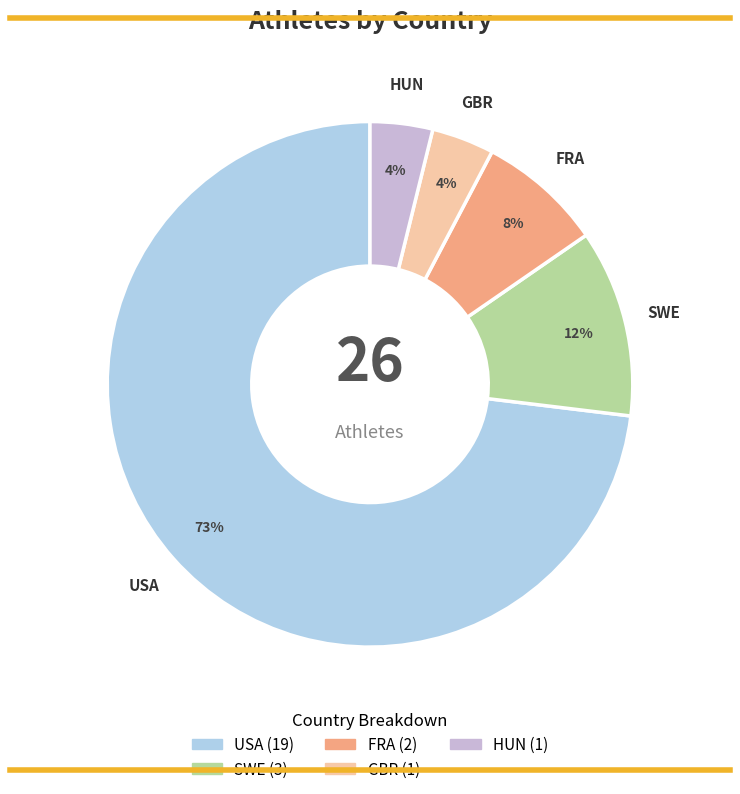

How many slices are in this pie chart?

5